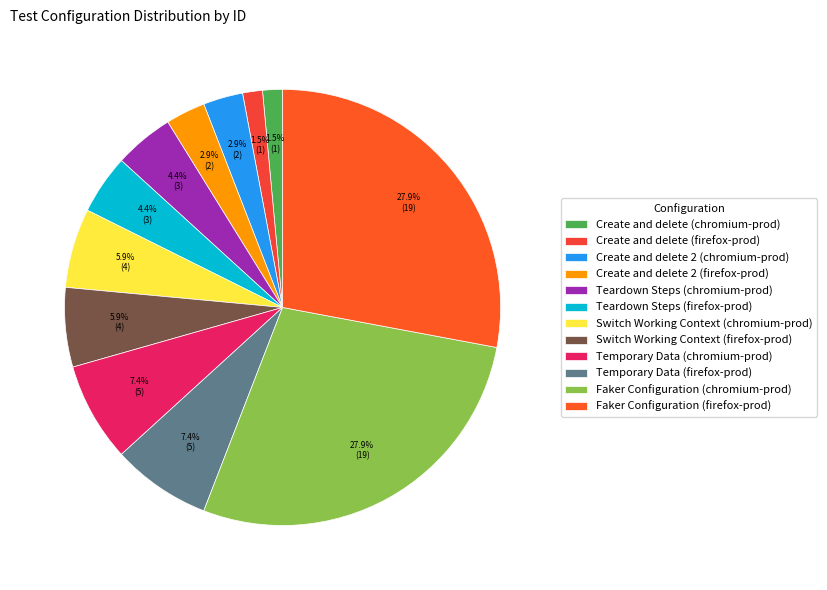

How many slices are in this pie chart?

12